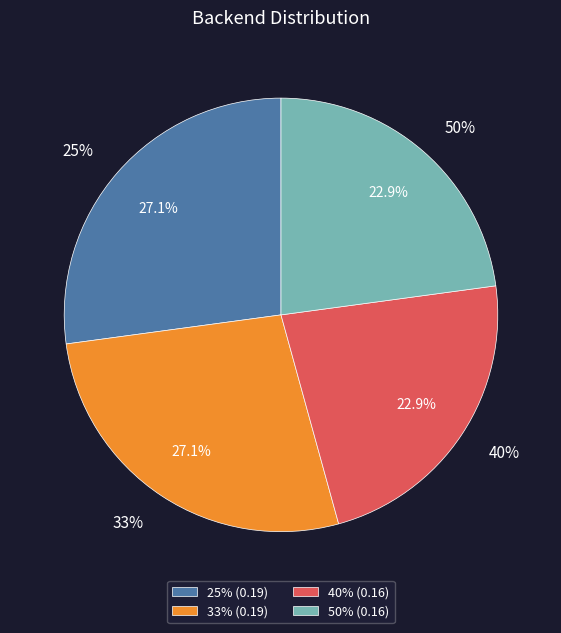

What is the largest slice in the pie chart?

25%